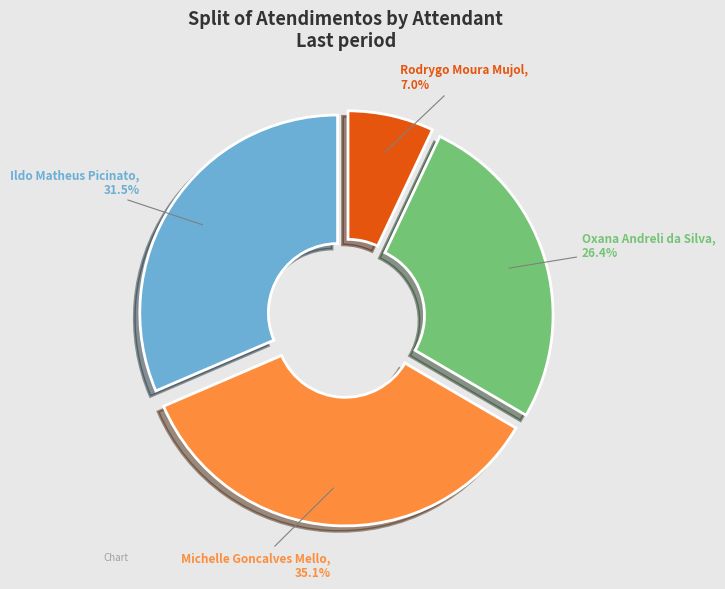

Is there a majority slice in this chart?

No